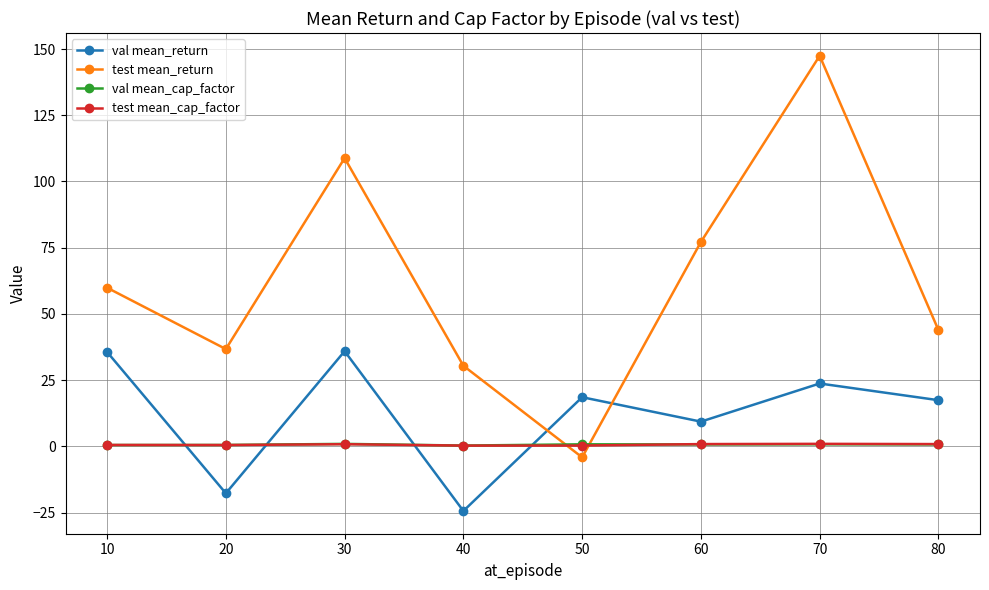

At which label does test mean_return first exceed 59?

10